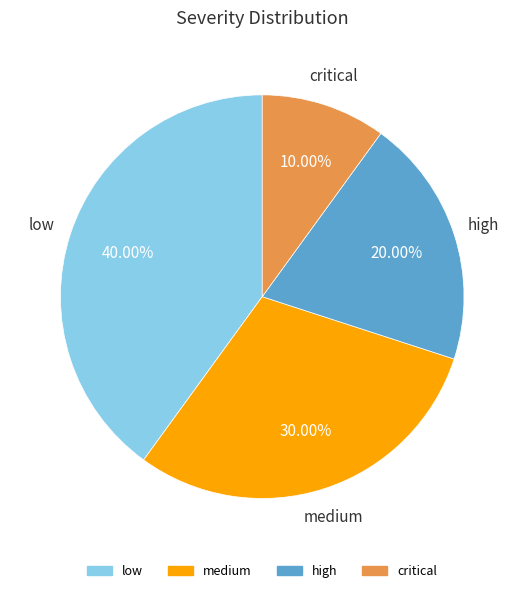

How many slices are in this pie chart?

4